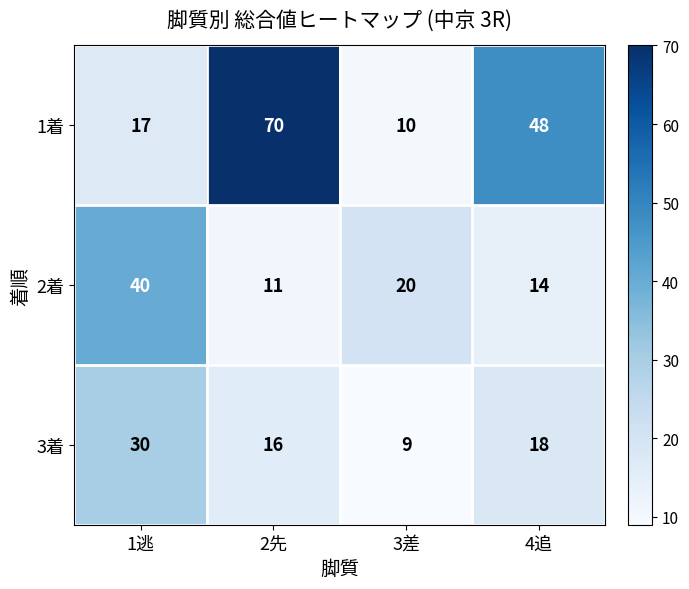

How many 1着 values are between 17 and 70?

3